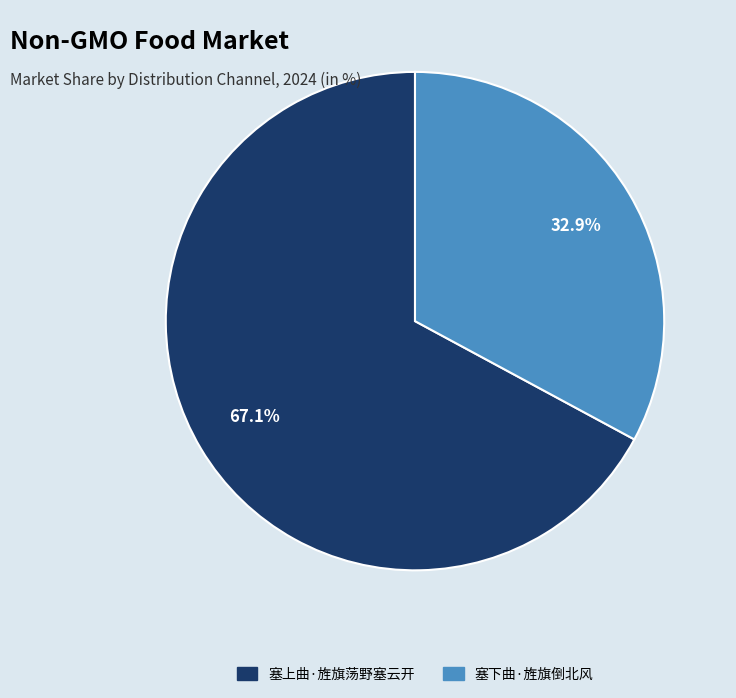

Which has a higher value, 塞下曲·旌旗倒北风 or 塞上曲·旌旗荡野塞云开?

塞上曲·旌旗荡野塞云开